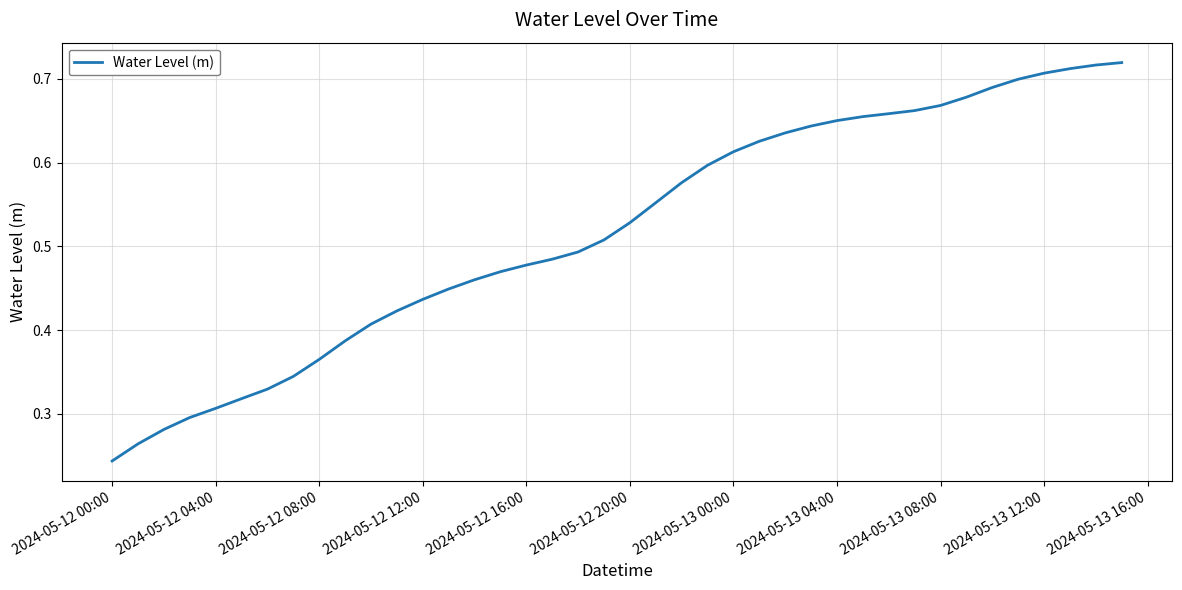

What is the average value?

0.5